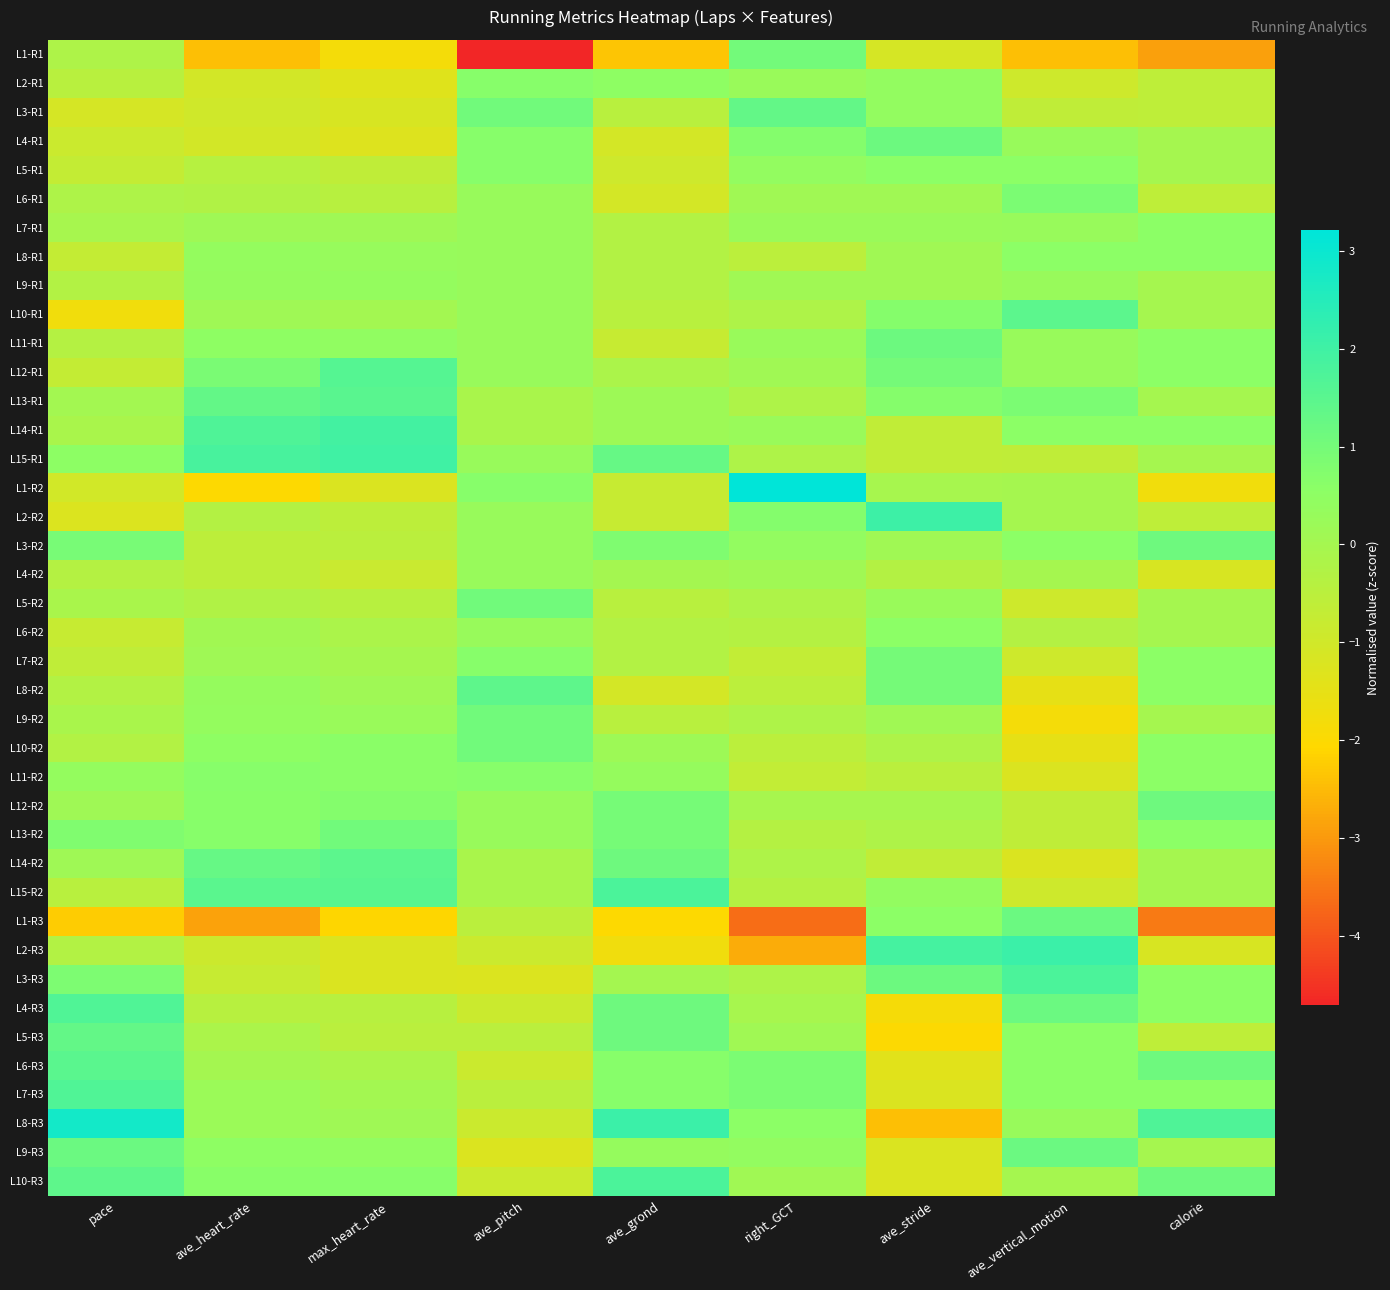

At which category is the sum across all series the highest?

right_GCT